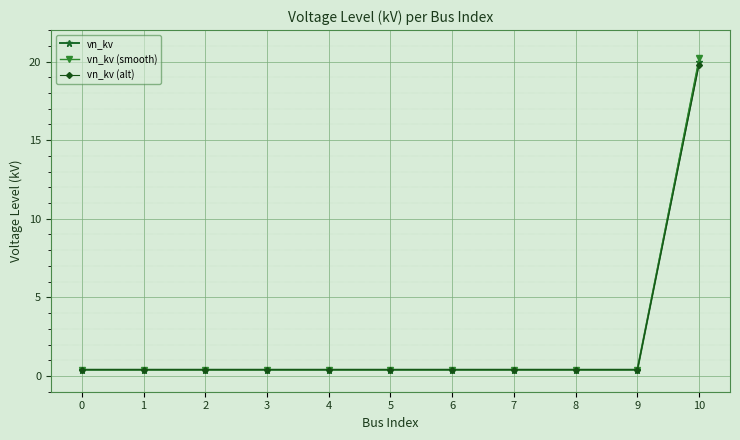

What is the difference between the maximum and second lowest values in the vn_kv (smooth) series?

19.8